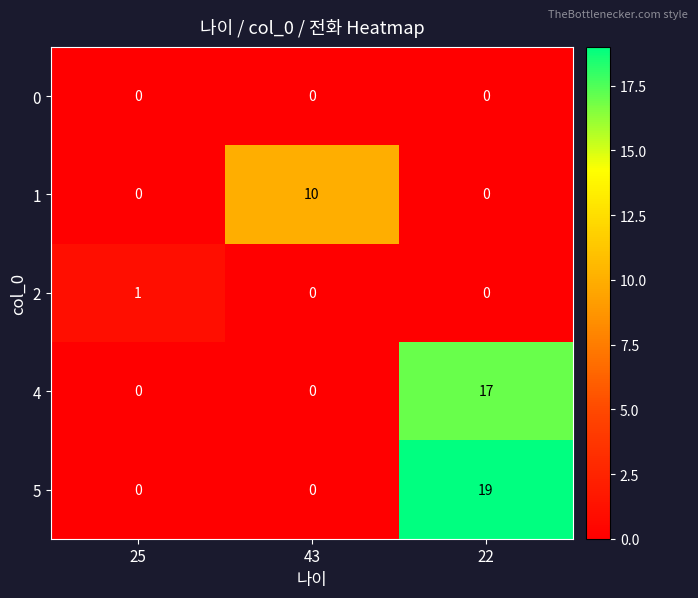

What is the total value across all series at 22?

36